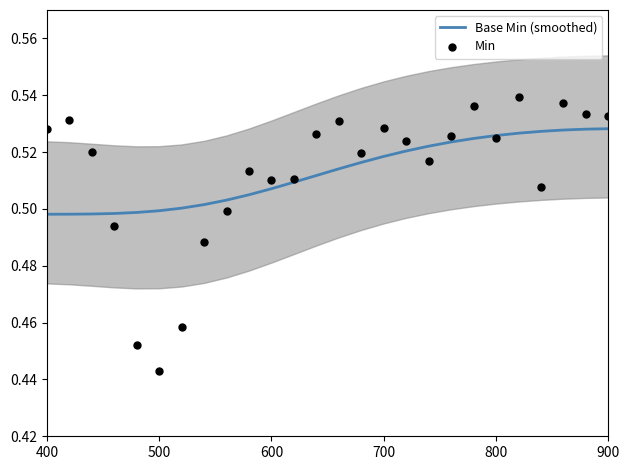

Which series has the largest total across all categories?

Base Min (smoothed)